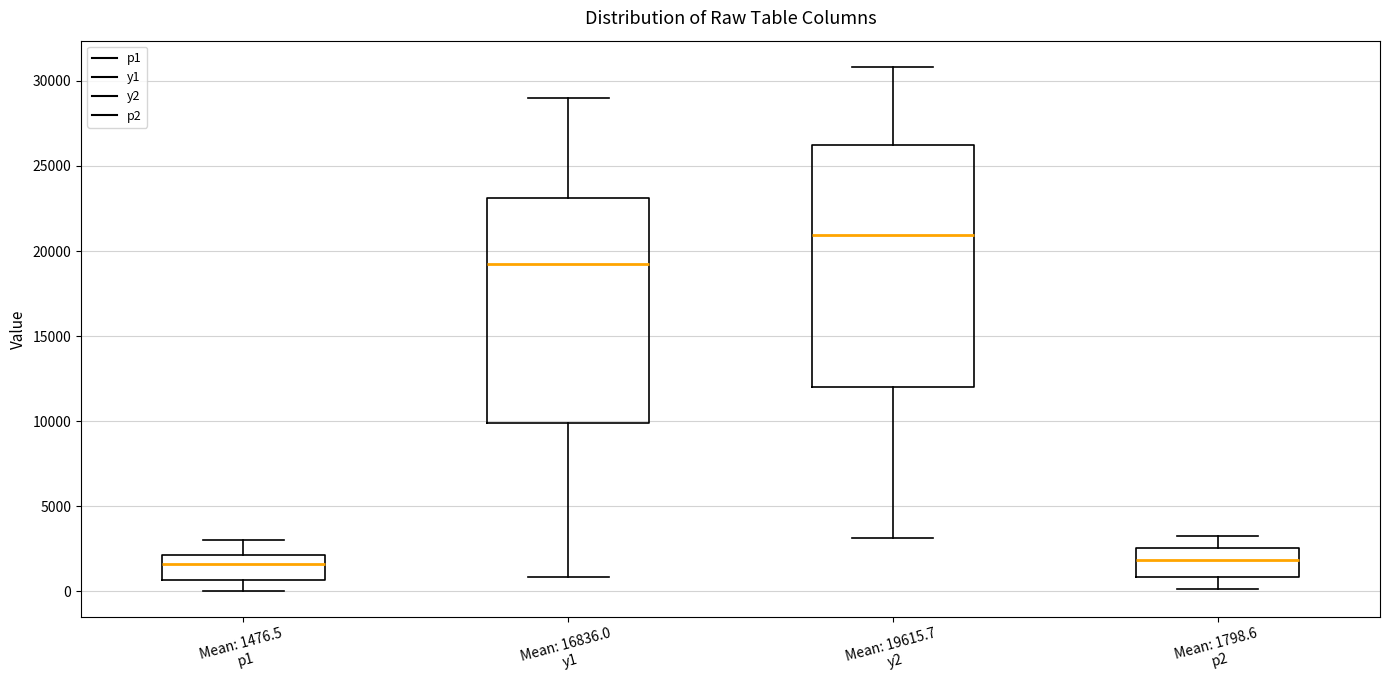

Comparing the boxes themselves (not the whiskers), which one is the tallest?

Mean: 19615.7 y2